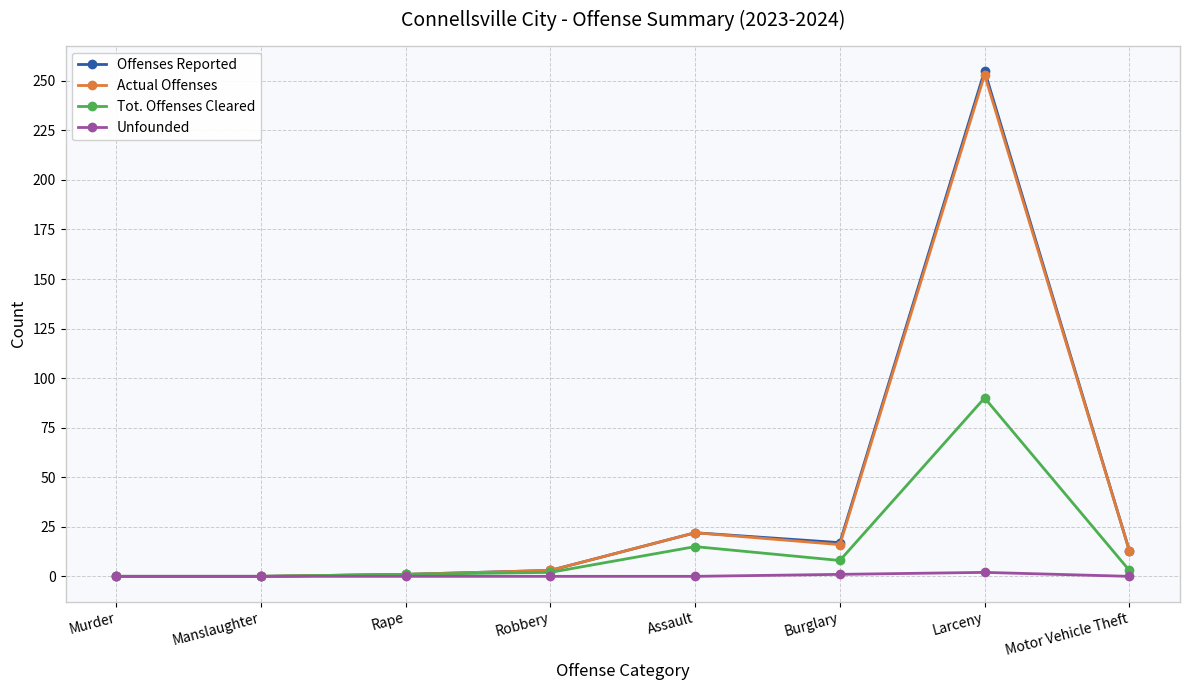

Which series has the widest spread of values?

Offenses Reported